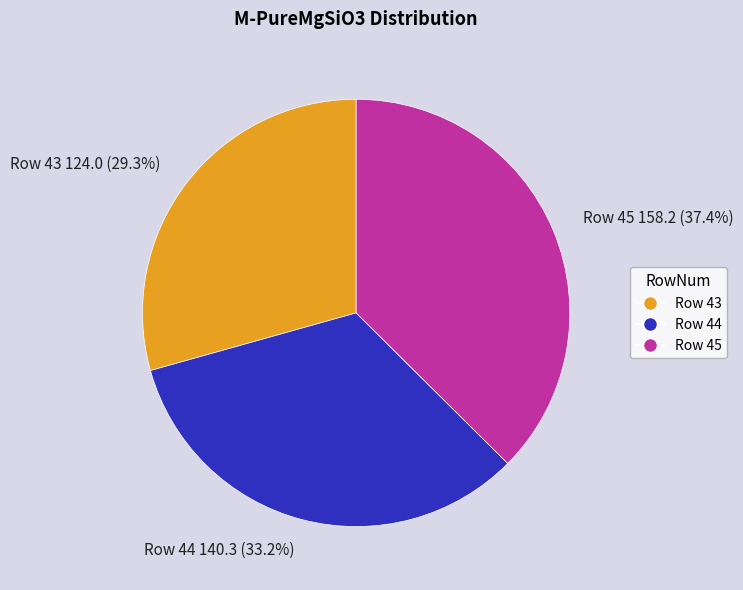

Do Row 45 and Row 43 together represent more than half of the pie?

Yes